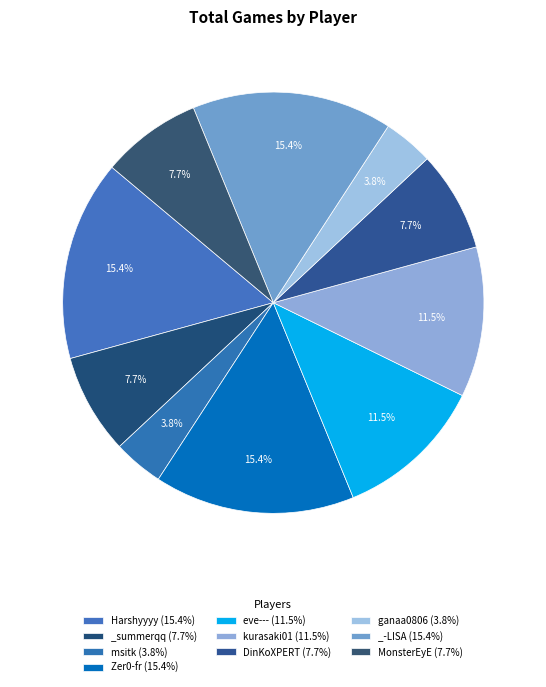

Which category has the biggest portion of the pie?

Harshyyyy